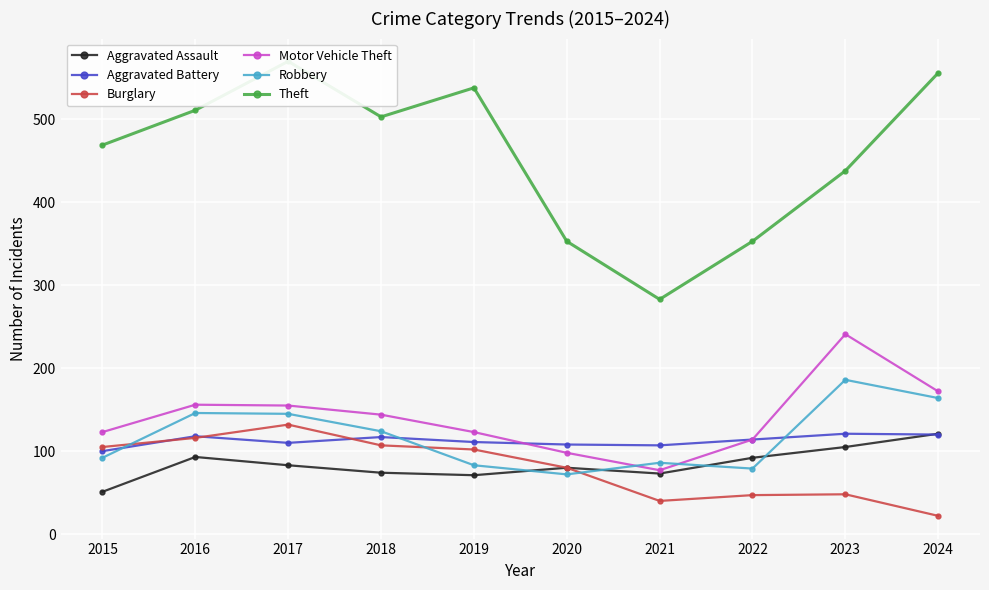

Reading left to right, extract all data points from this chart.

Aggravated Assault: 2015=51	2016=93	2017=83	2018=74	2019=71	2020=80	2021=73	2022=92	2023=105	2024=121
Aggravated Battery: 2015=100	2016=118	2017=110	2018=117	2019=111	2020=108	2021=107	2022=114	2023=121	2024=120
Burglary: 2015=105	2016=116	2017=132	2018=107	2019=102	2020=80	2021=40	2022=47	2023=48	2024=22
Motor Vehicle Theft: 2015=123	2016=156	2017=155	2018=144	2019=123	2020=98	2021=77	2022=114	2023=241	2024=172
Robbery: 2015=92	2016=146	2017=145	2018=124	2019=83	2020=72	2021=86	2022=79	2023=186	2024=164
Theft: 2015=469	2016=511	2017=570	2018=503	2019=538	2020=353	2021=283	2022=353	2023=438	2024=556